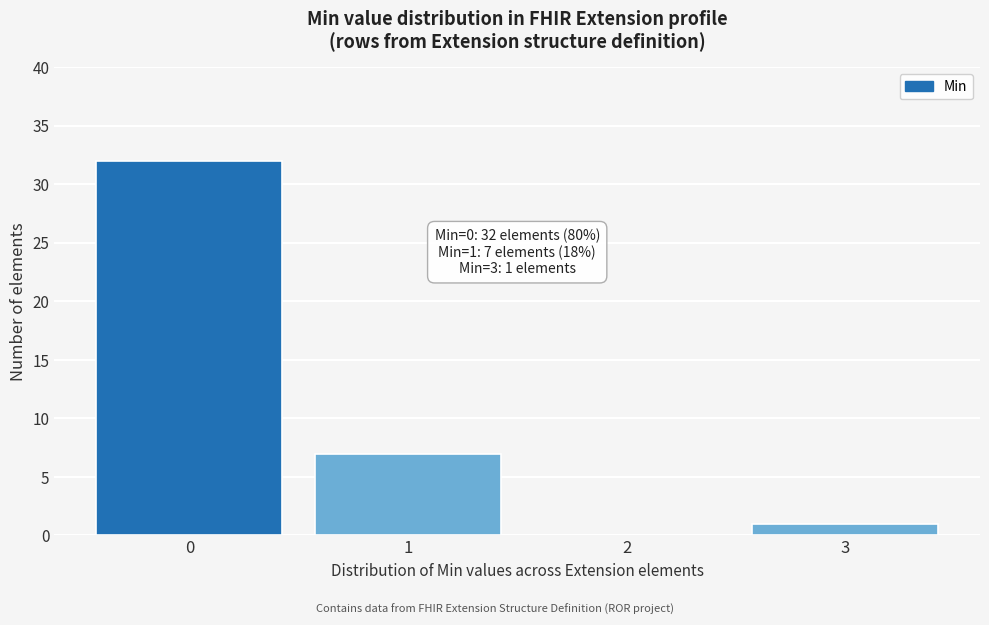

Reading left to right, list all the values displayed in this chart.

0=32	1=7	2=0	3=1